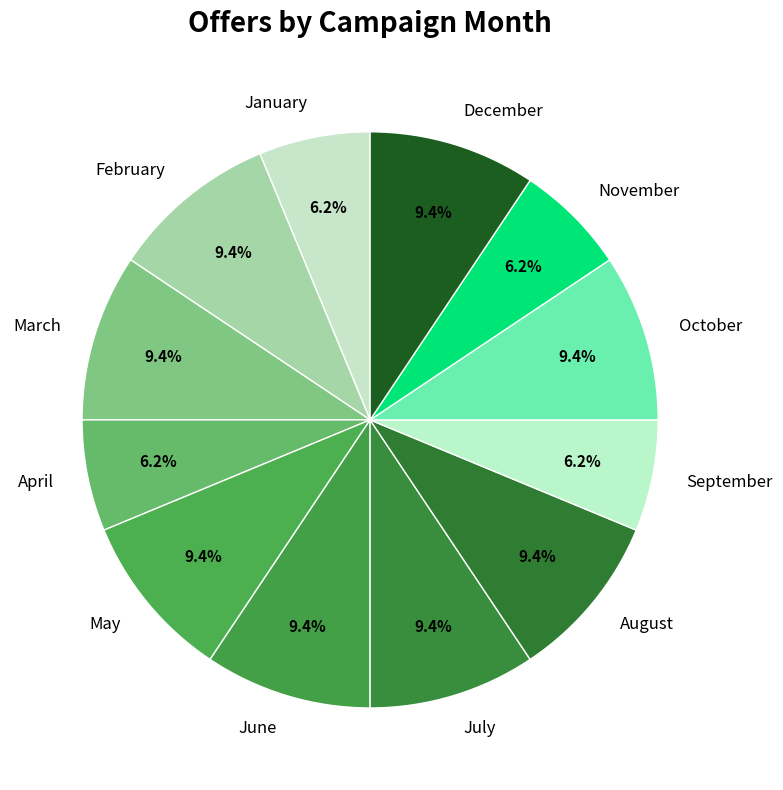

To the nearest percent, what portion does March represent?

9%